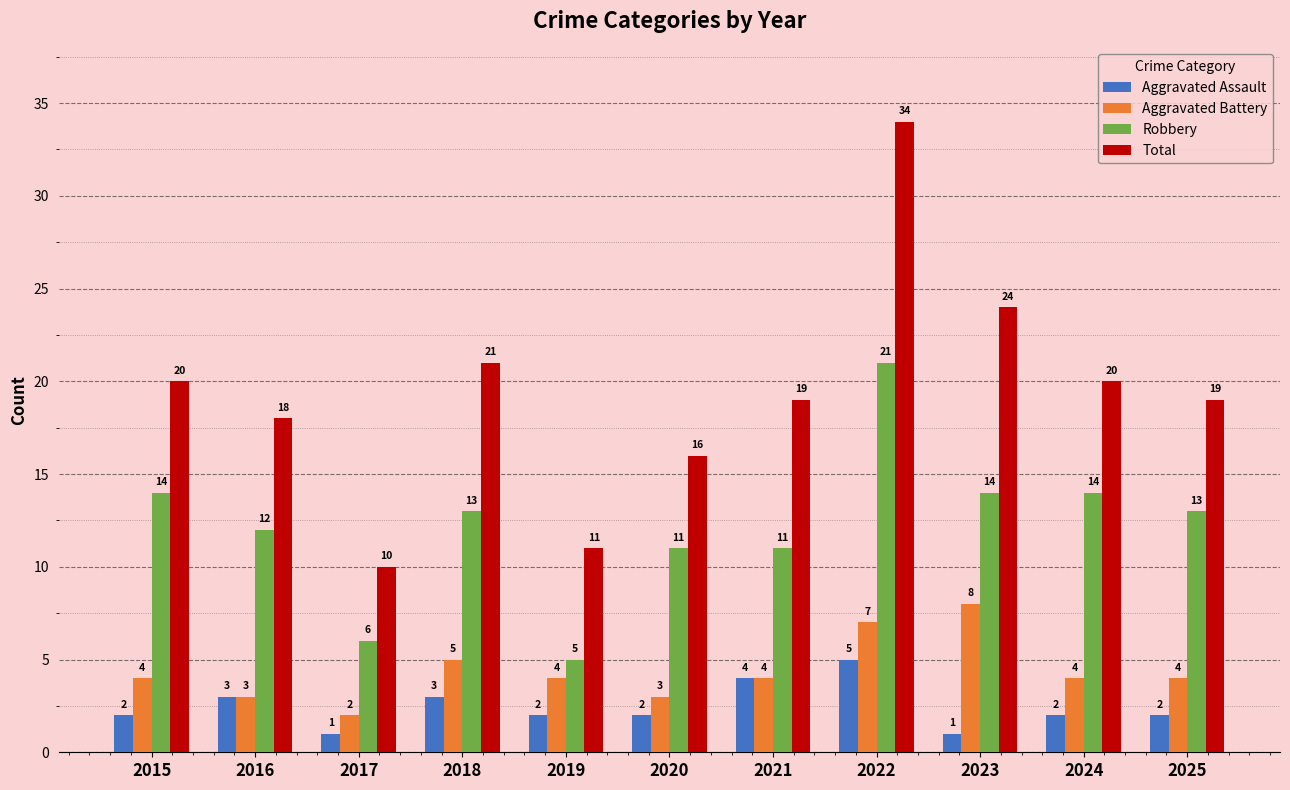

What is the value of the Robbery bar at the 7th from the left?

11